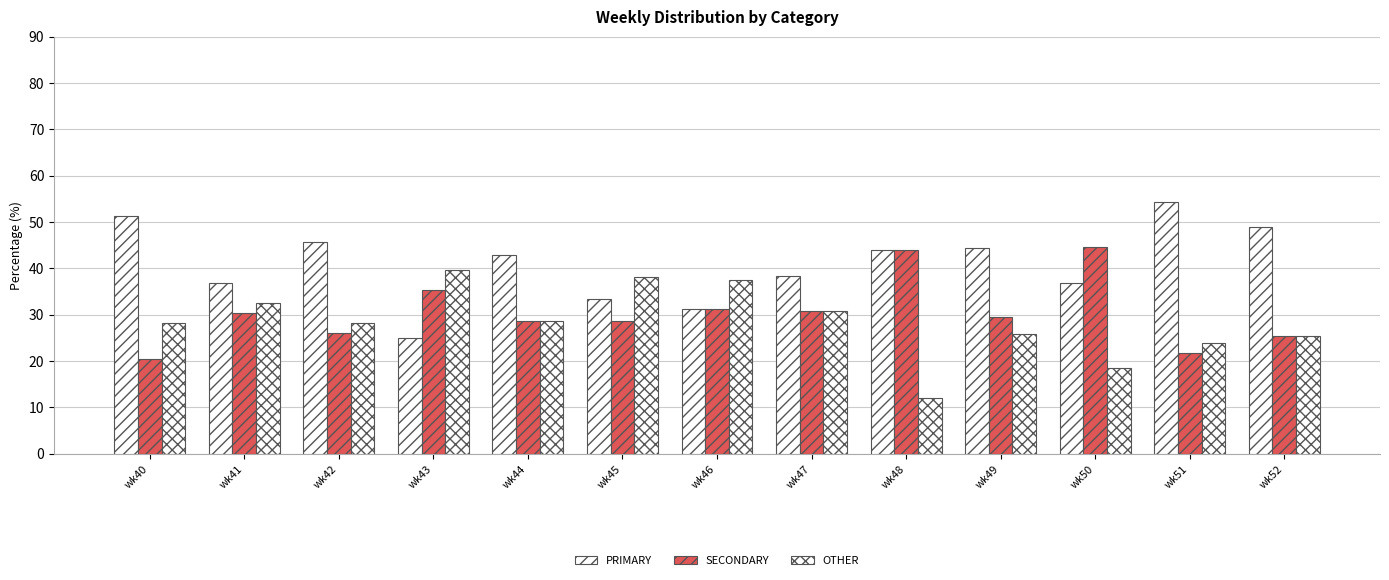

What is the minimum value shown in the chart?

12.0